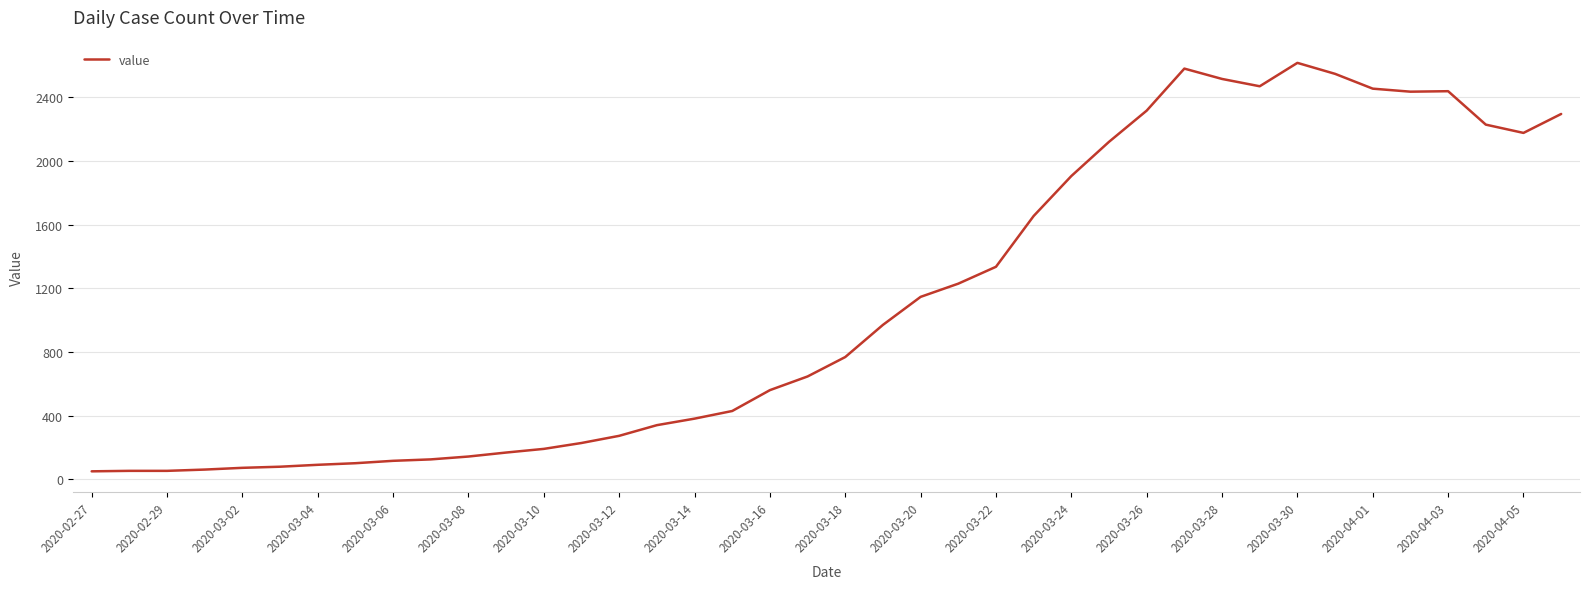

What is the maximum value shown in the chart?

2617